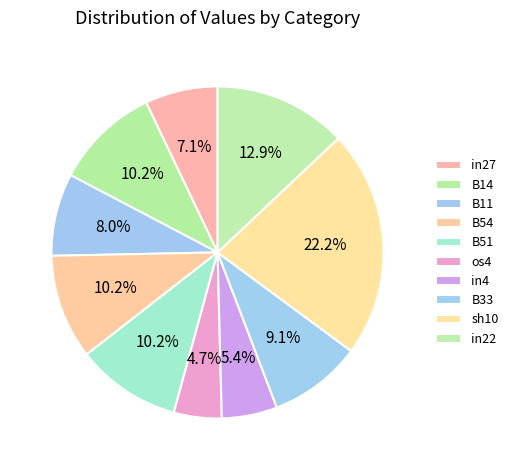

What portion of the pie excludes B51?

89.8%